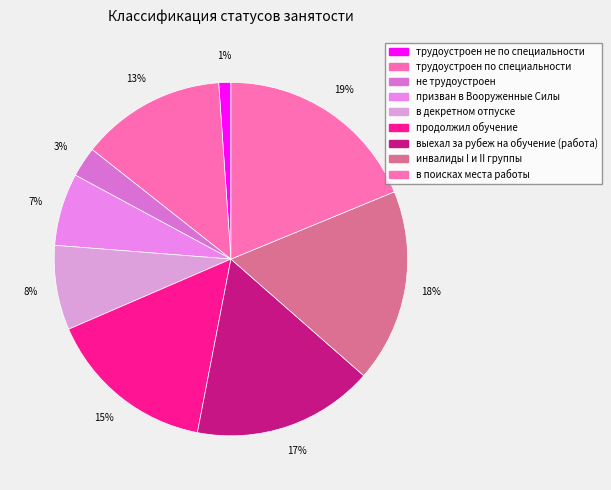

How many segments does this pie chart have?

9